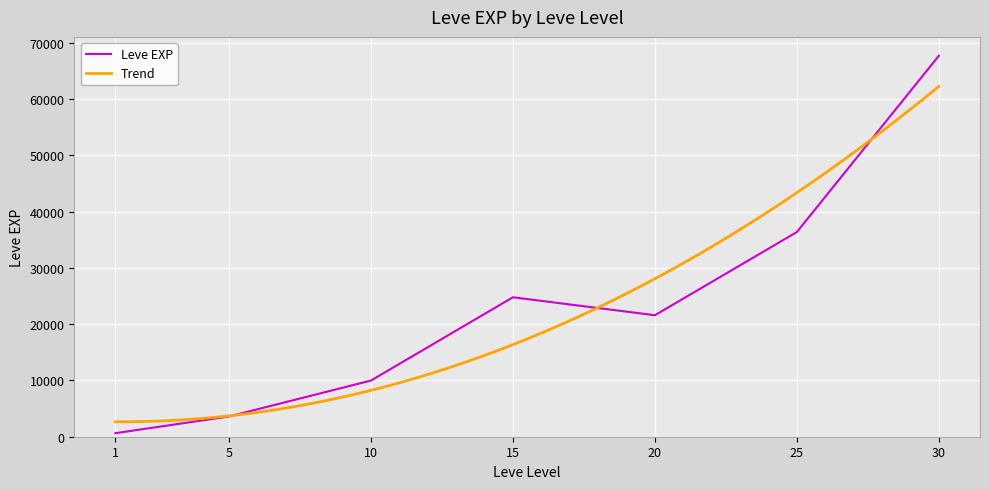

Is it true that the value at 10 is 16985?

False